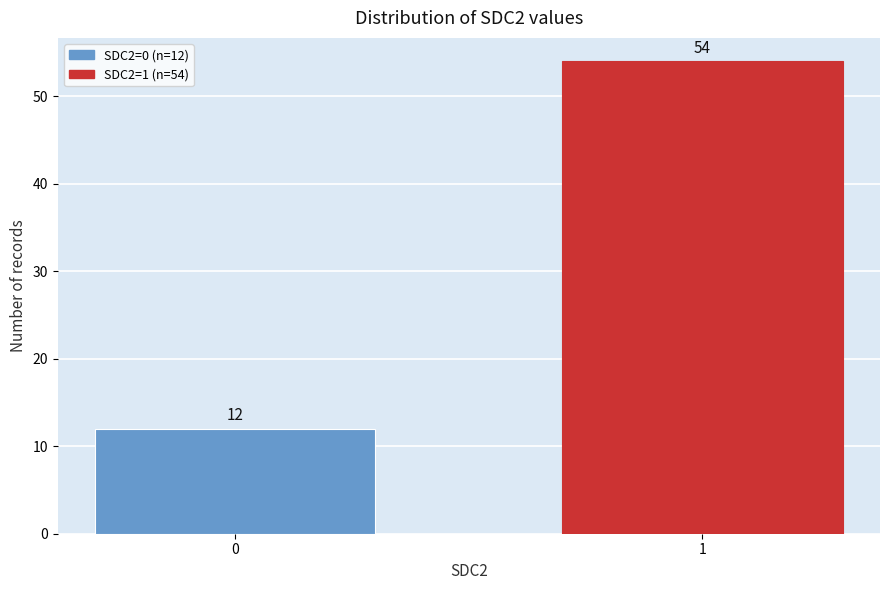

Reading right to left, transcribe all the data shown in this chart.

1=54	0=12